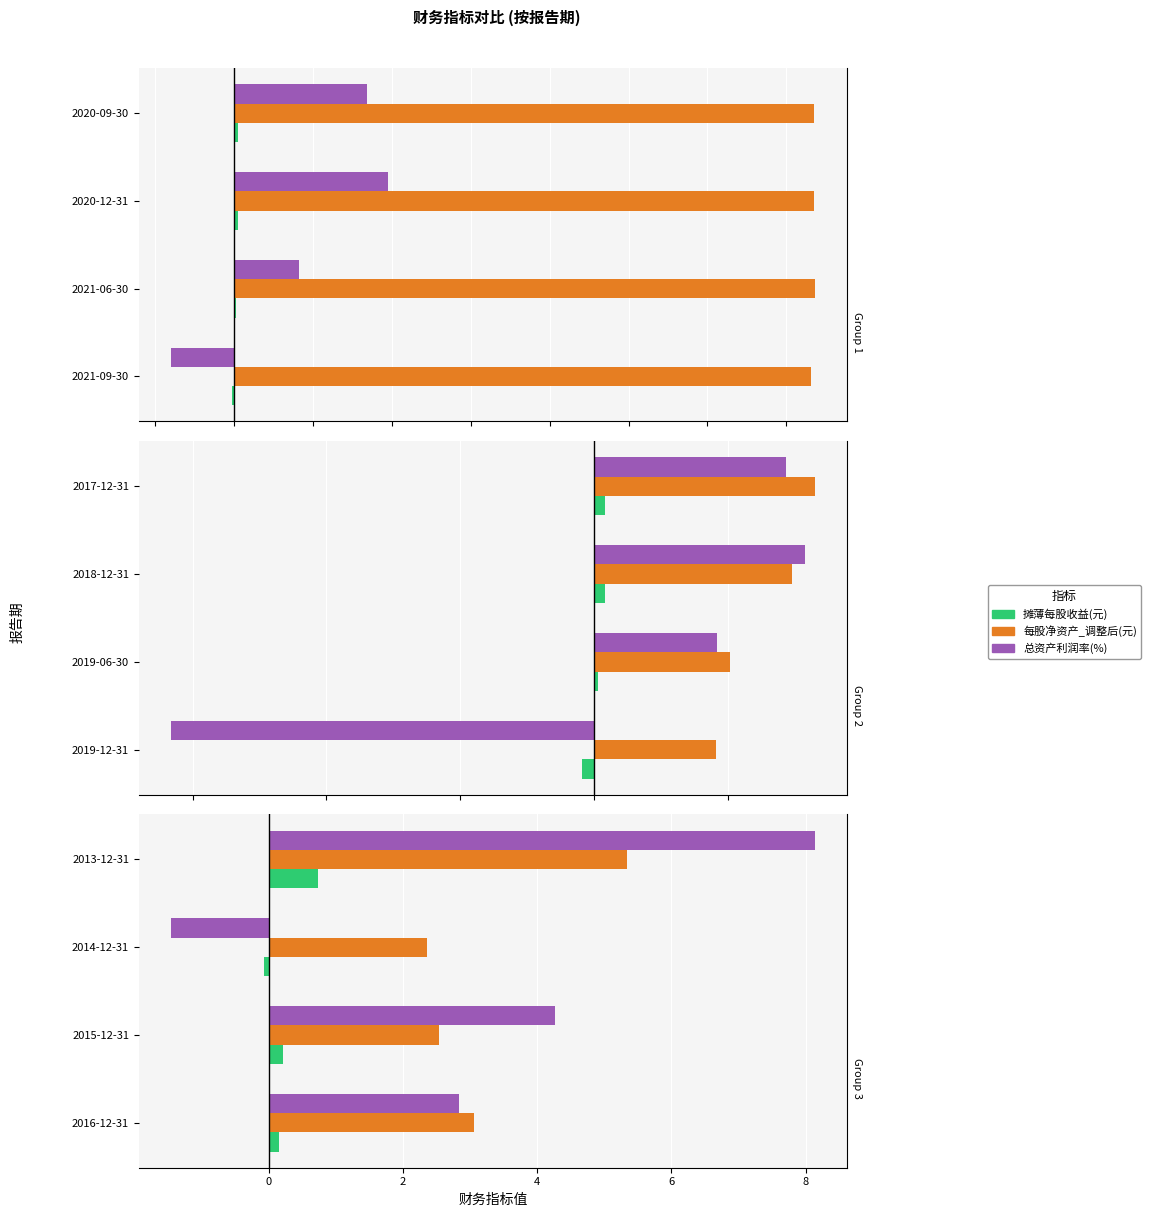

Is the value of 总资产利润率(%) at 2016-12-31 greater than the value of 每股净资产_调整后(元) at 2016-12-31?

No